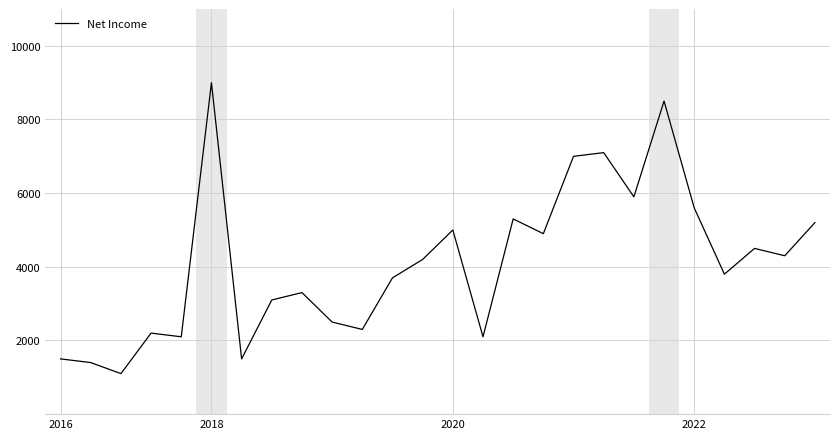

What is the difference between the maximum and minimum values?

7900